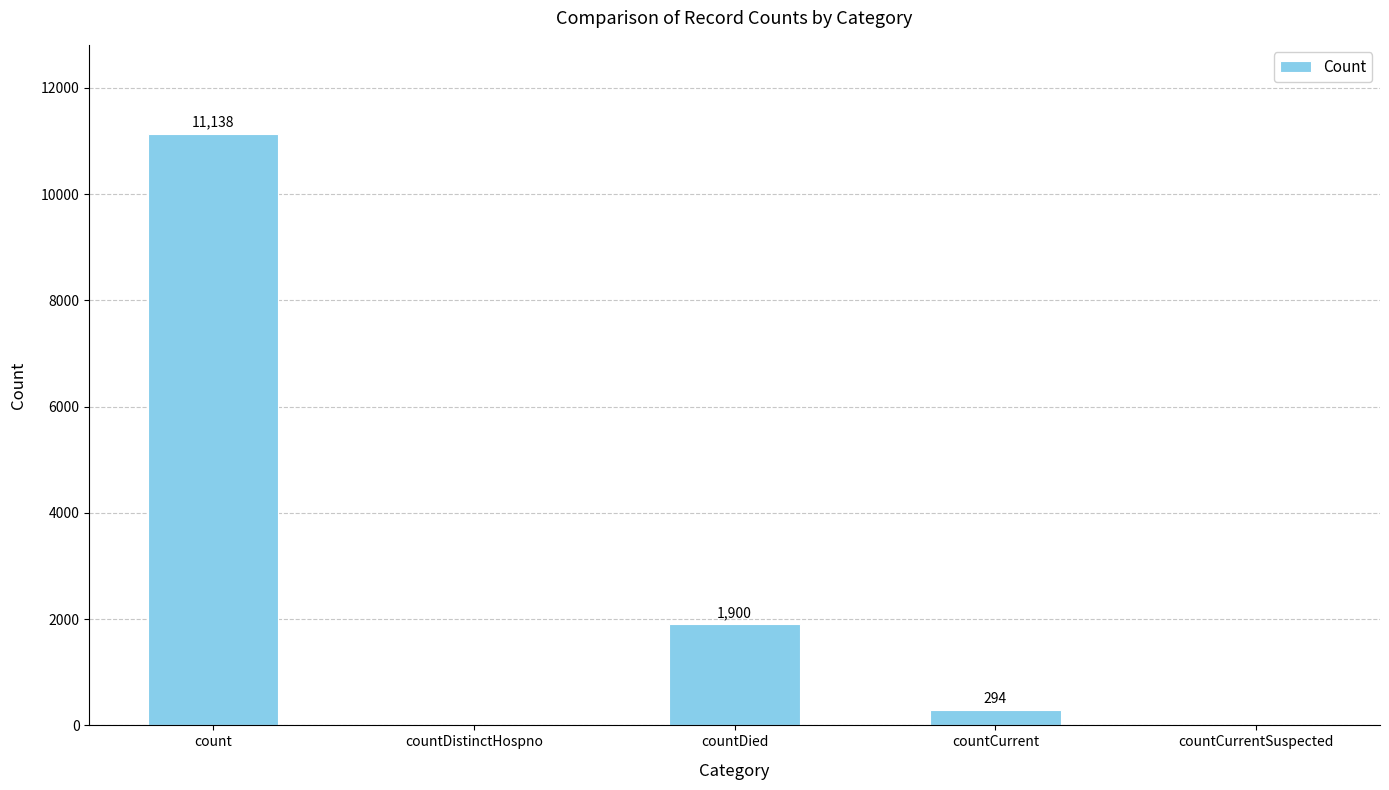

At which category does the chart reach its peak across all series?

count